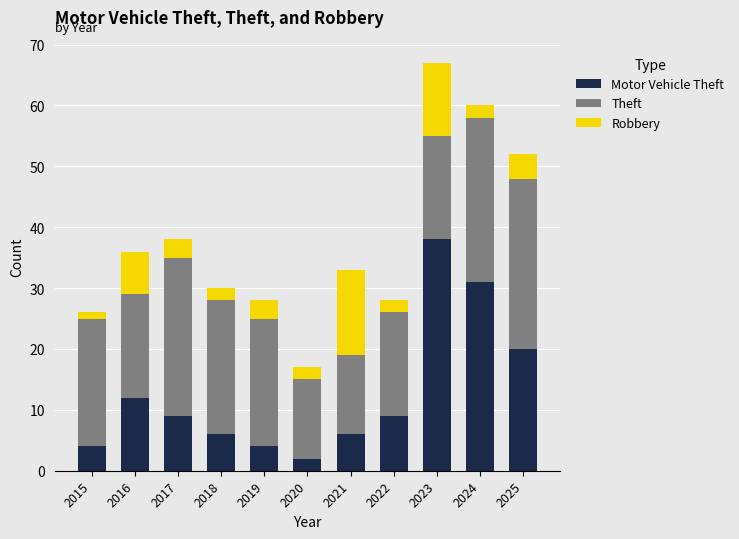

At which category is the sum across all series the highest?

2023